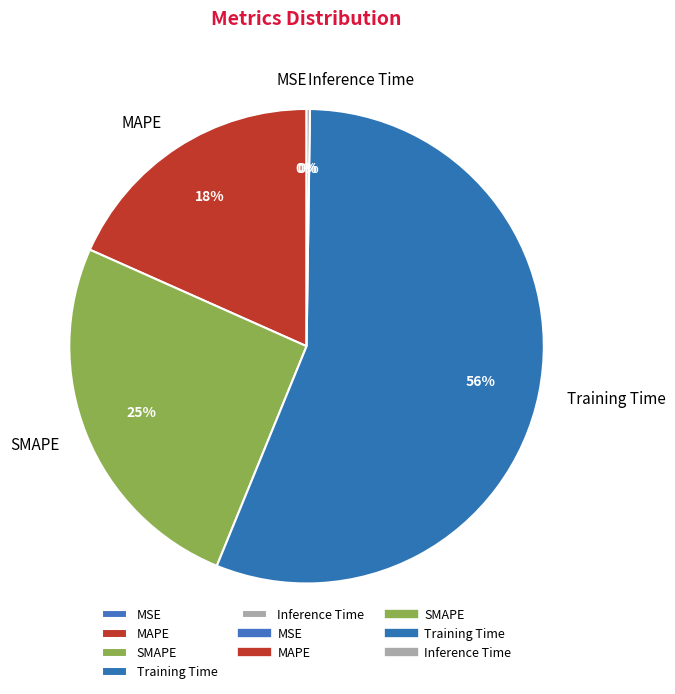

Which category accounts for the majority?

Training Time